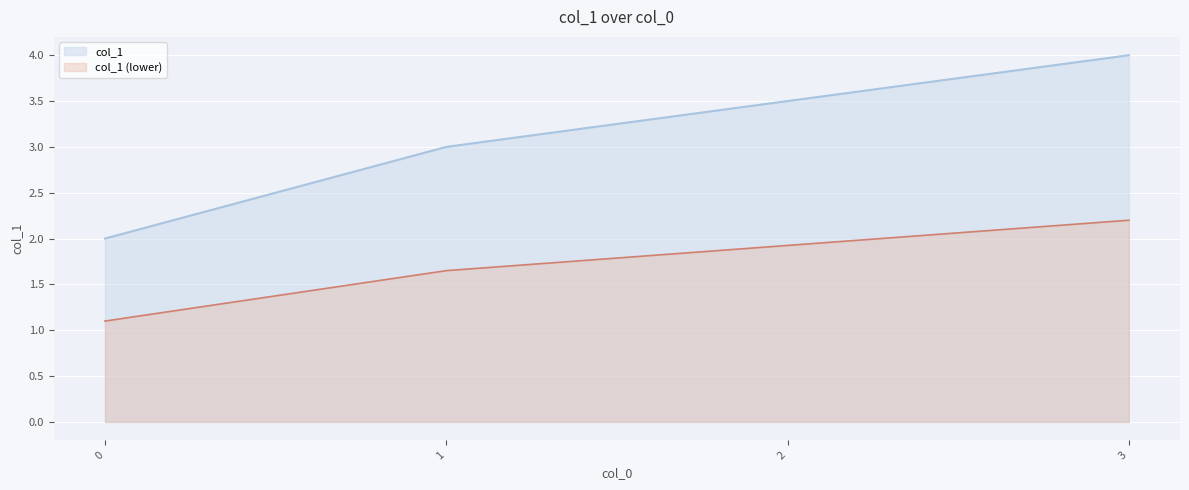

At which category does the chart reach its peak across all series?

3